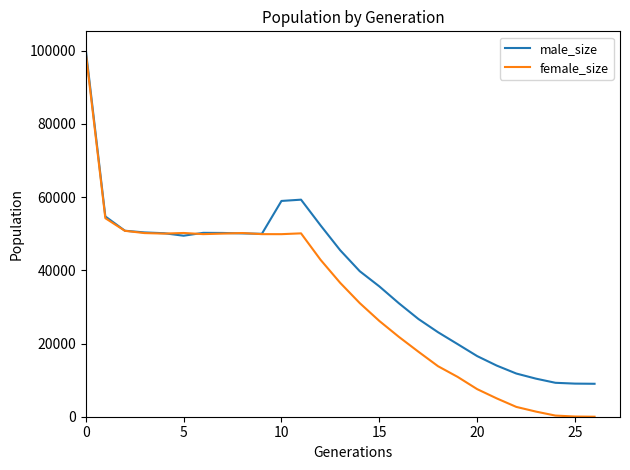

List the series in order of their overall mean, highest first.

male_size, female_size